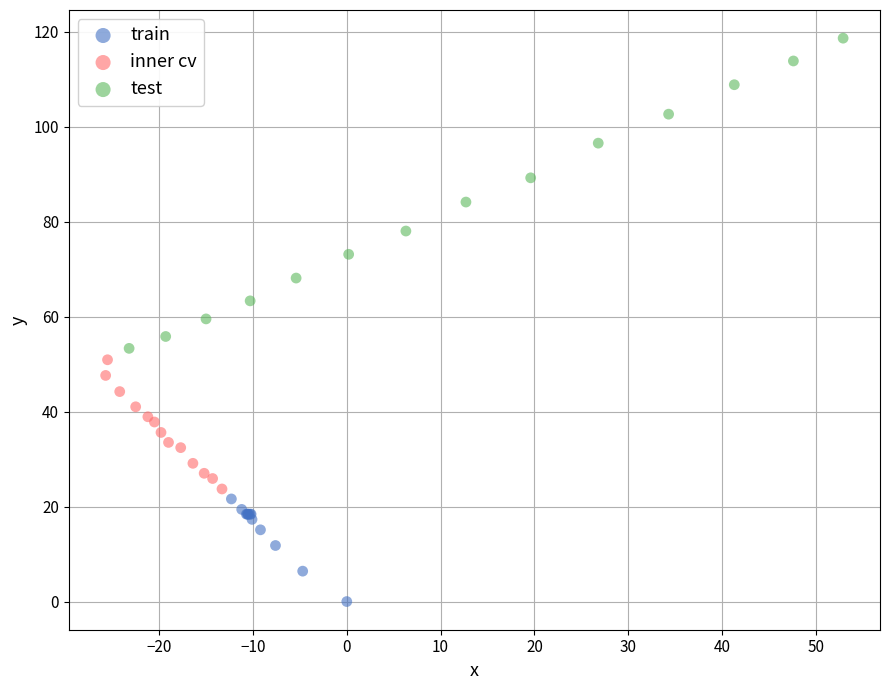

What are all the series names shown in the legend?

train, inner cv, test